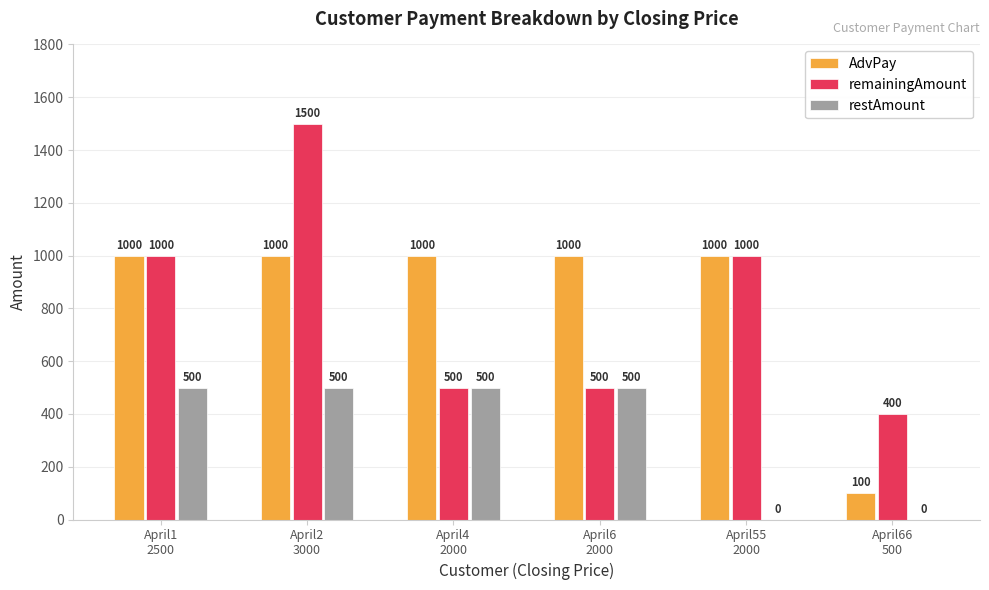

Which series has the largest total across all categories?

AdvPay